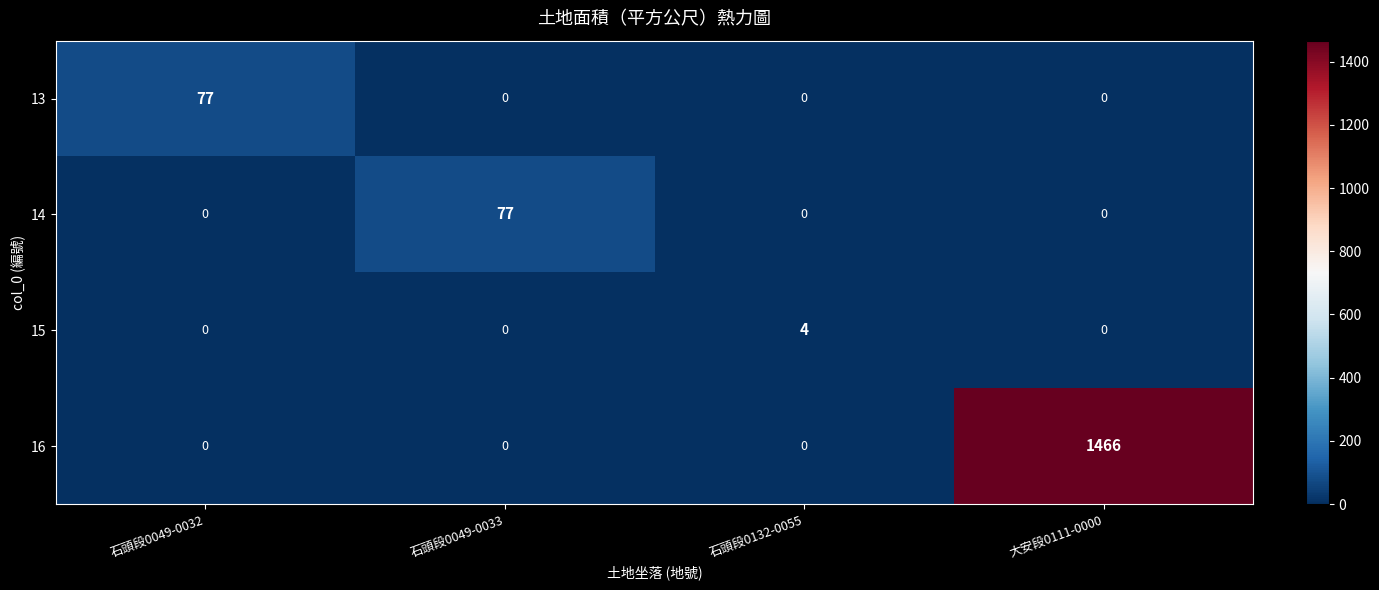

Is it true that 13 equals 52 at 石頭段0132-0055?

False